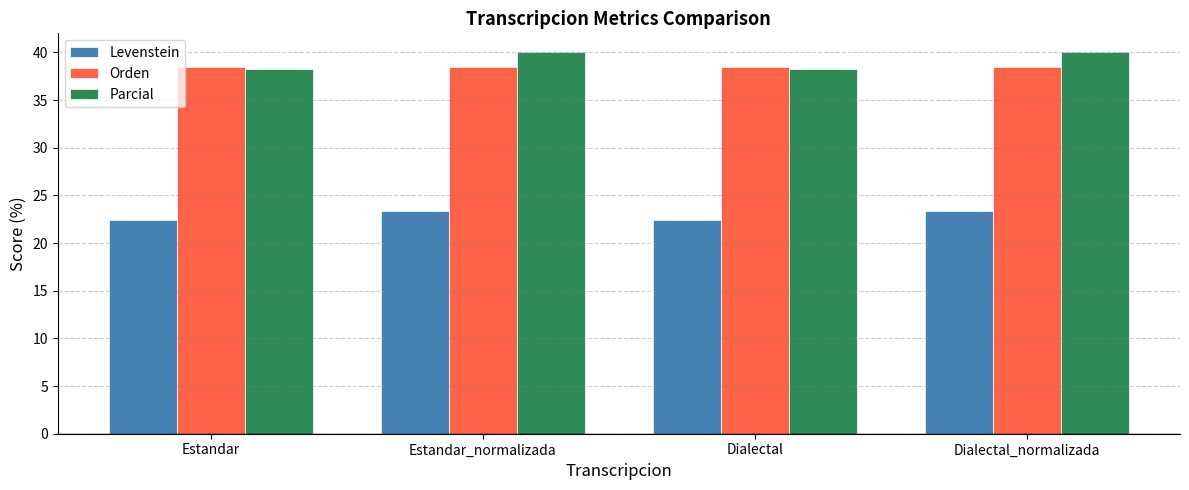

What value does the Orden series have at Dialectal?

38.5